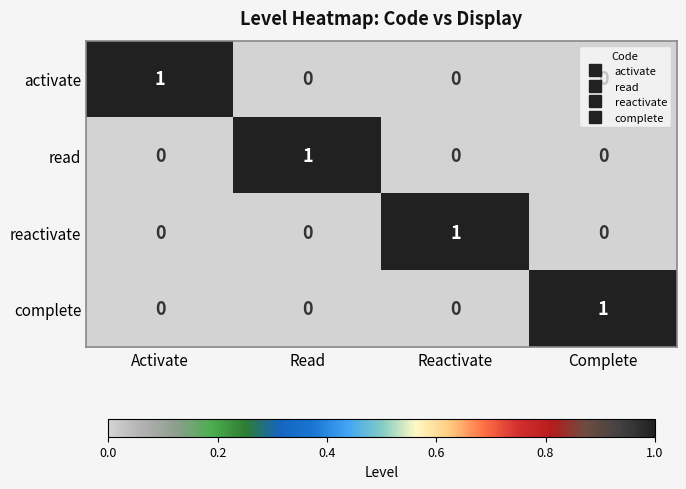

The value of reactivate at Read is 0. True or false?

True